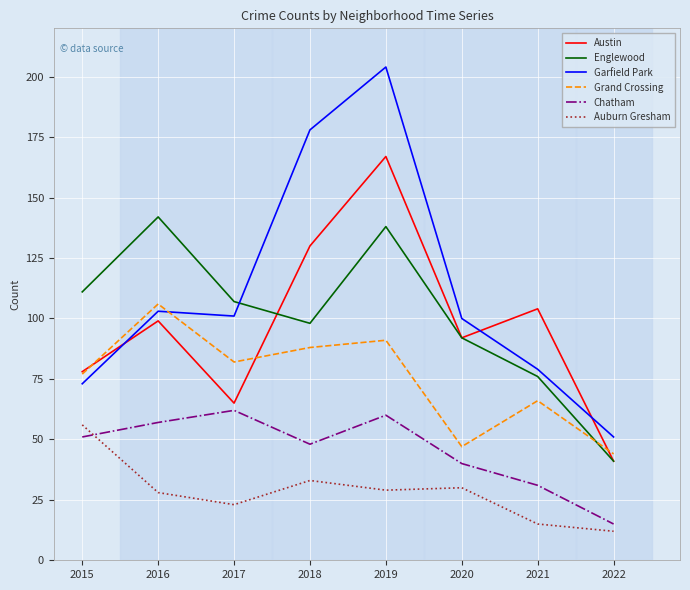

True or false: Chatham has more than 0 interior local peaks.

True